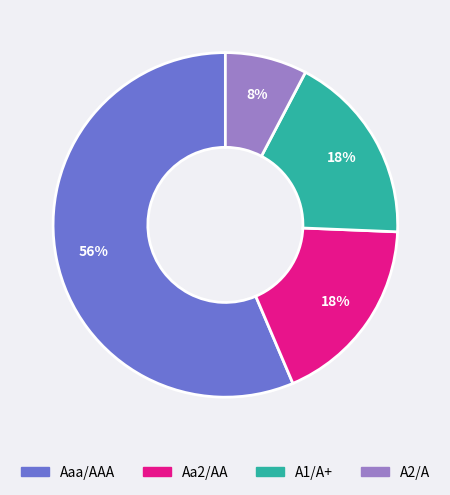

To the nearest percent, what is the average slice percentage?

25%